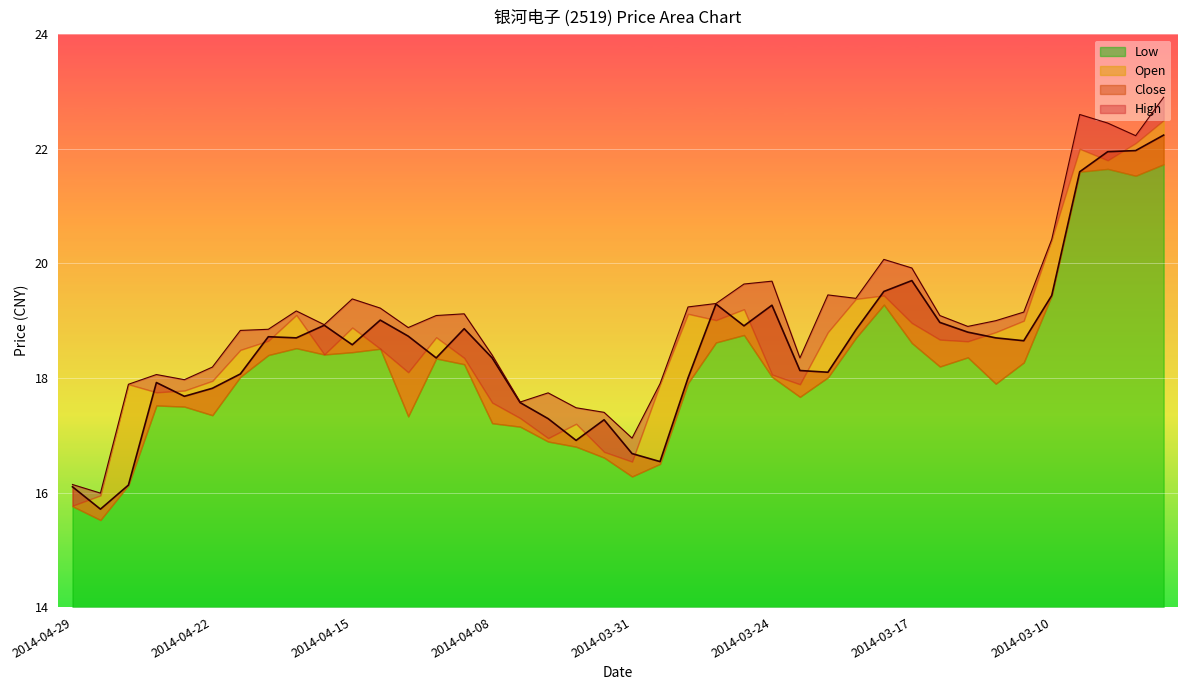

How many values in the Close series exceed 18?

27